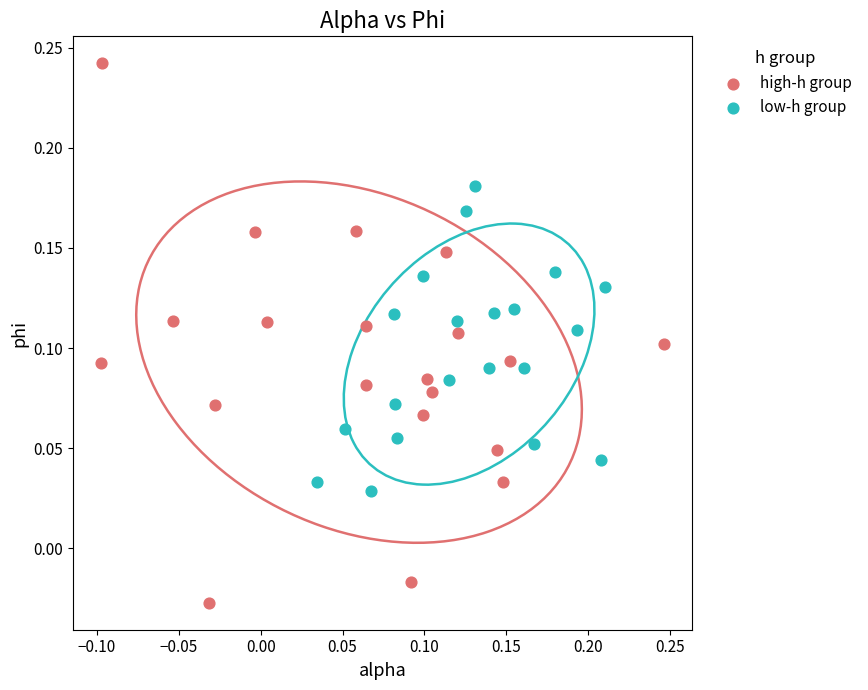

Which series reaches the minimum Y coordinate?

high-h group